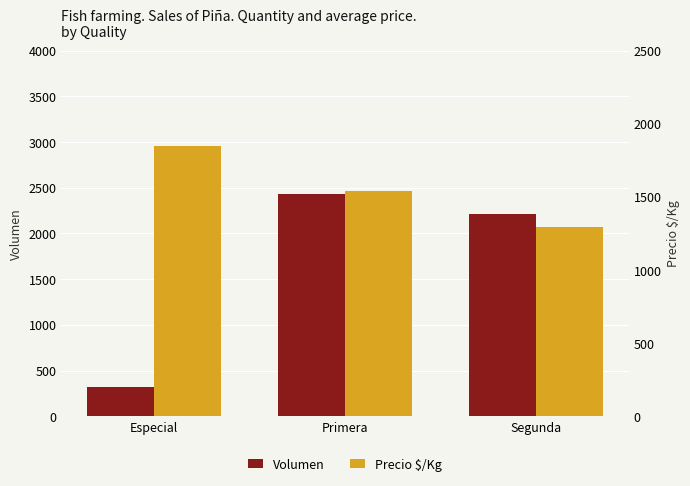

What position from the right is Primera?

2